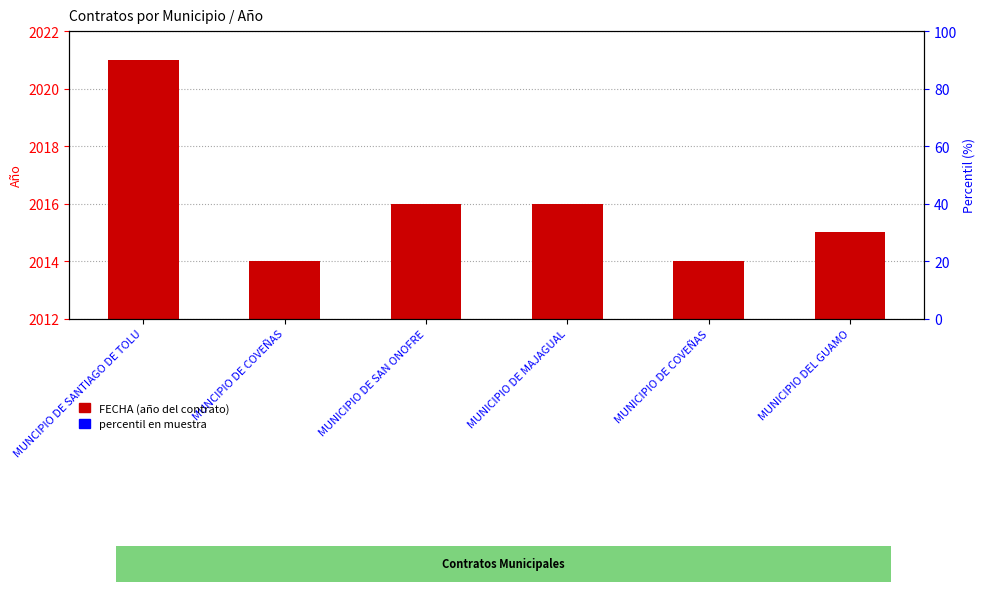

What is the value of the 6th bar from the left?

2015